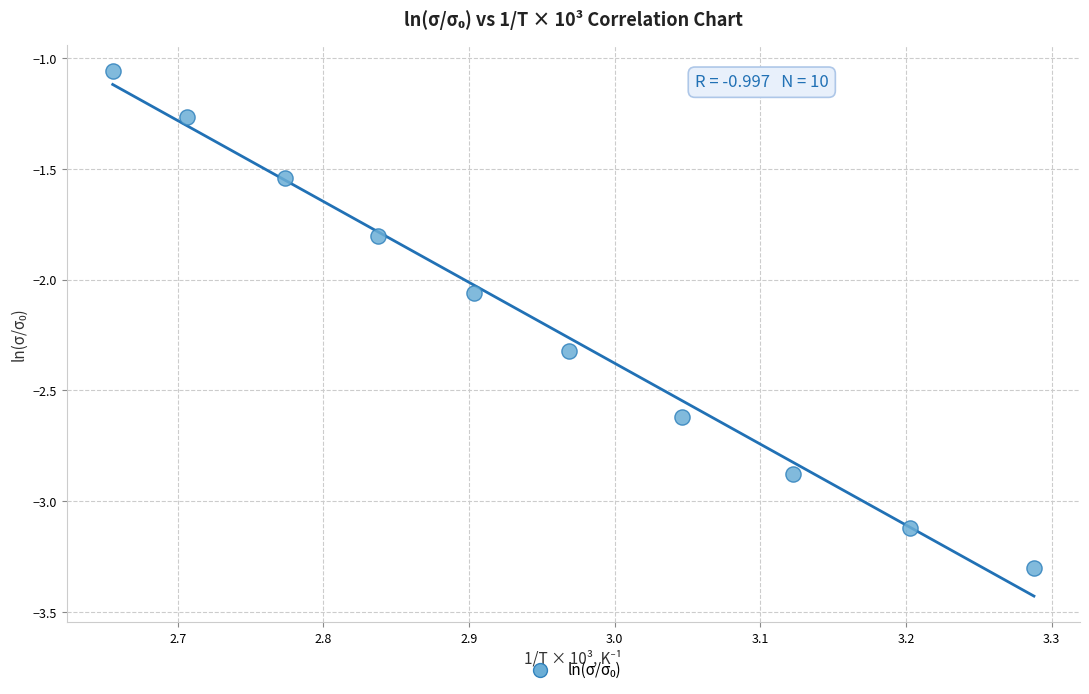

What is the average X value?

3.0